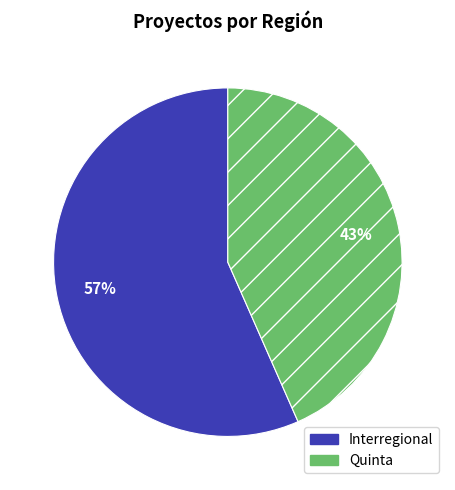

Do Quinta and Interregional together represent more than half of the pie?

Yes